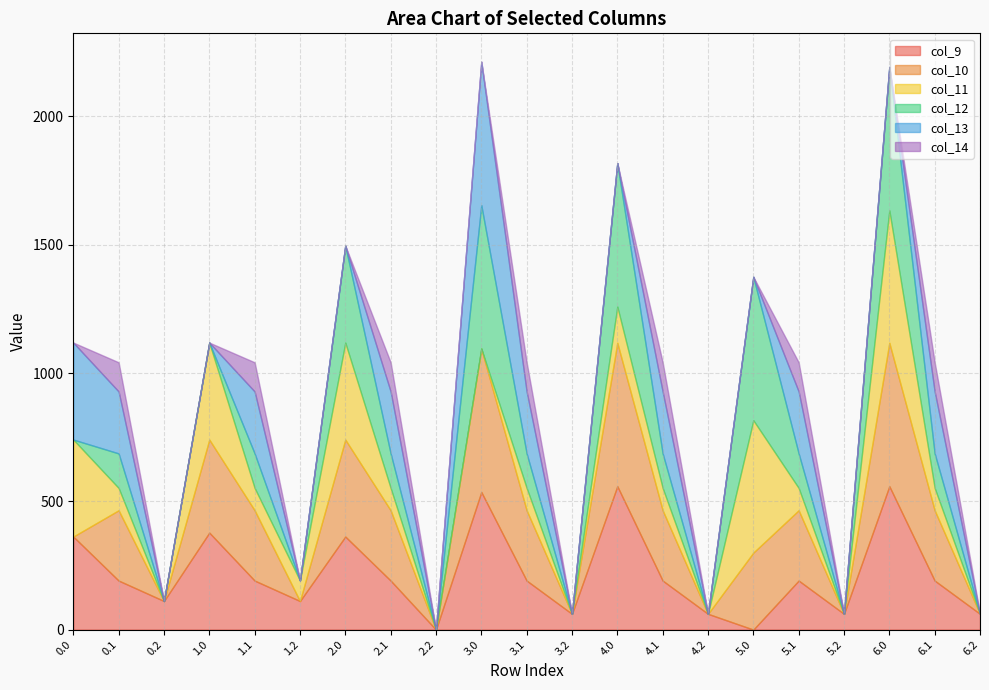

True or false: col_10 and col_12 cross at least once.

True